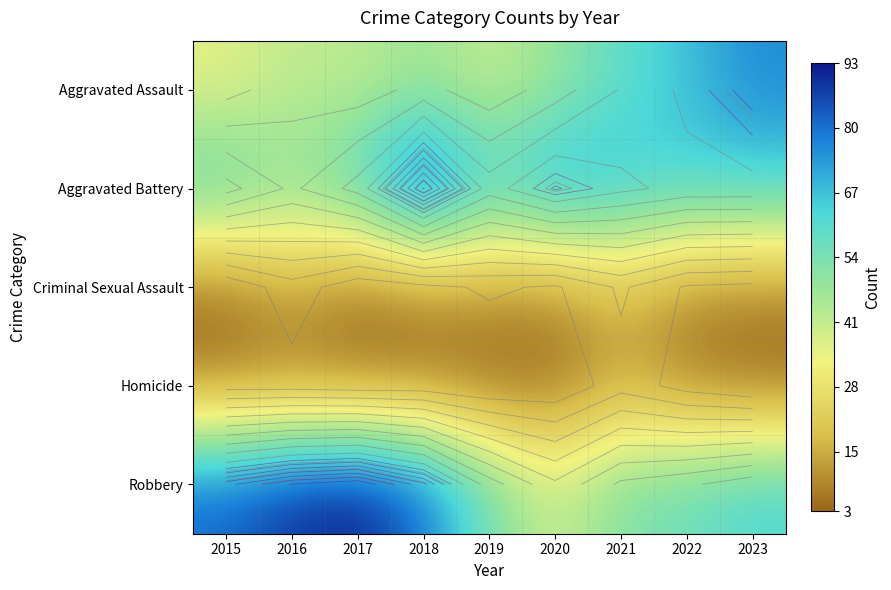

What is the greatest value displayed?

93